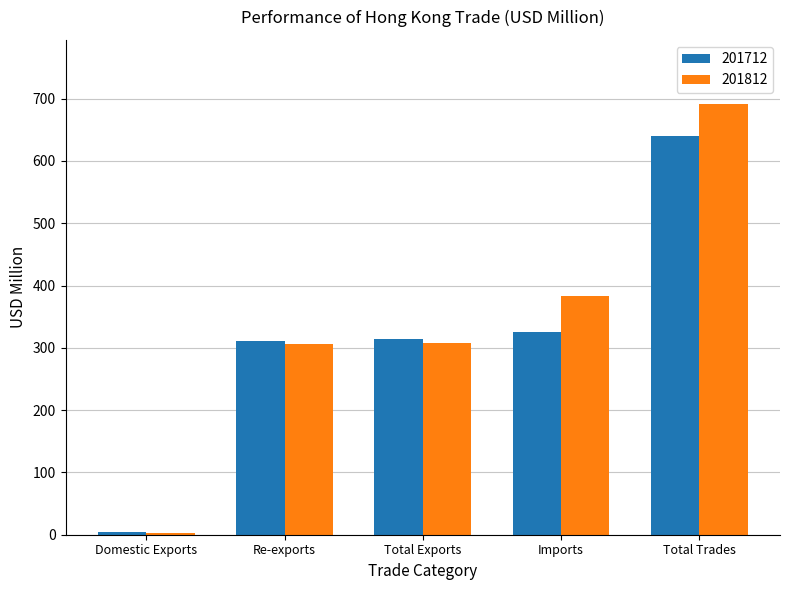

Does the chart contain stacked bars?

No